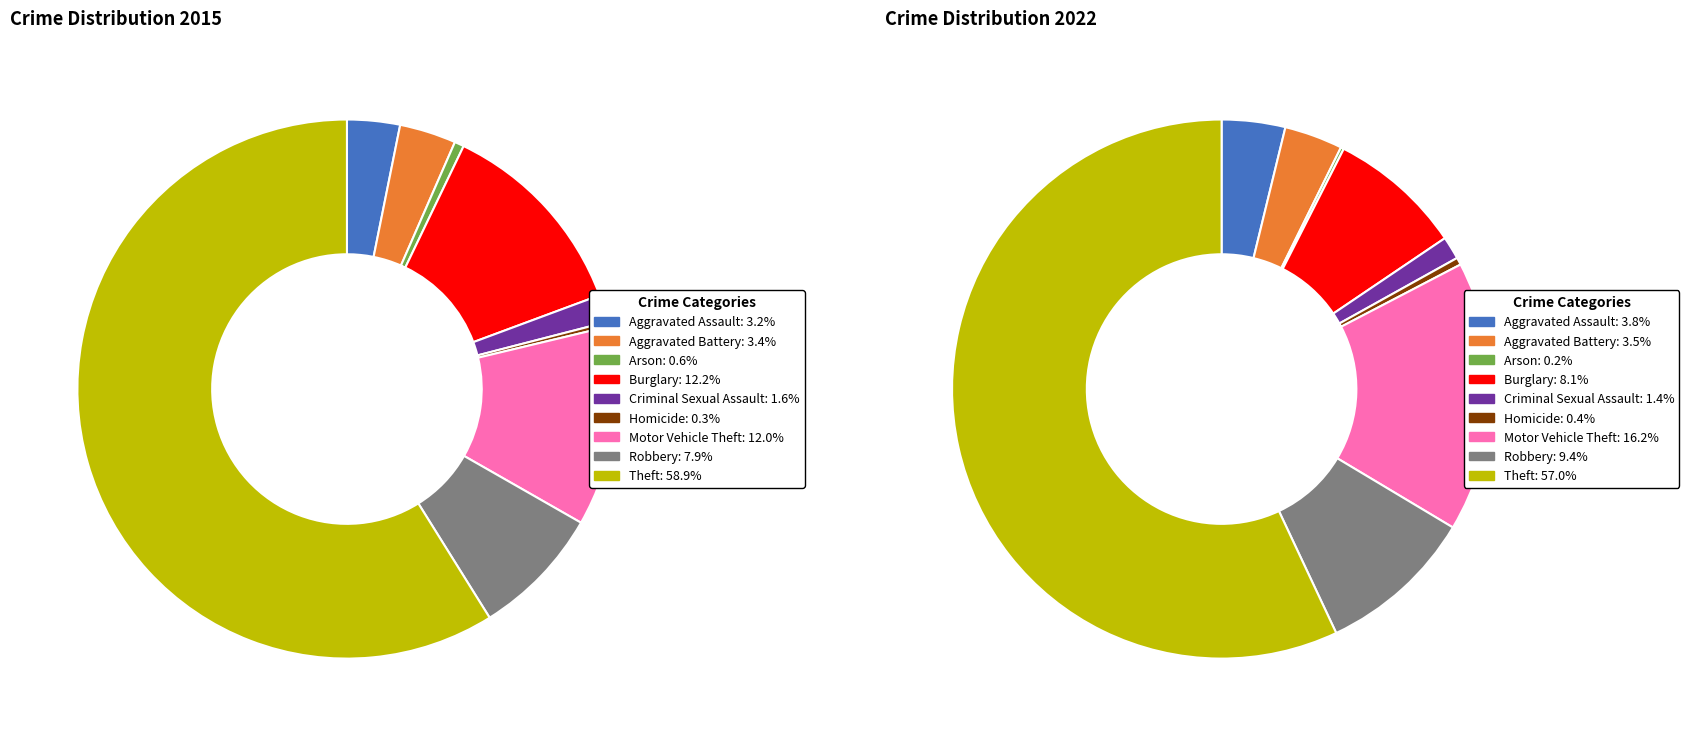

Is there a majority slice in this chart?

Yes